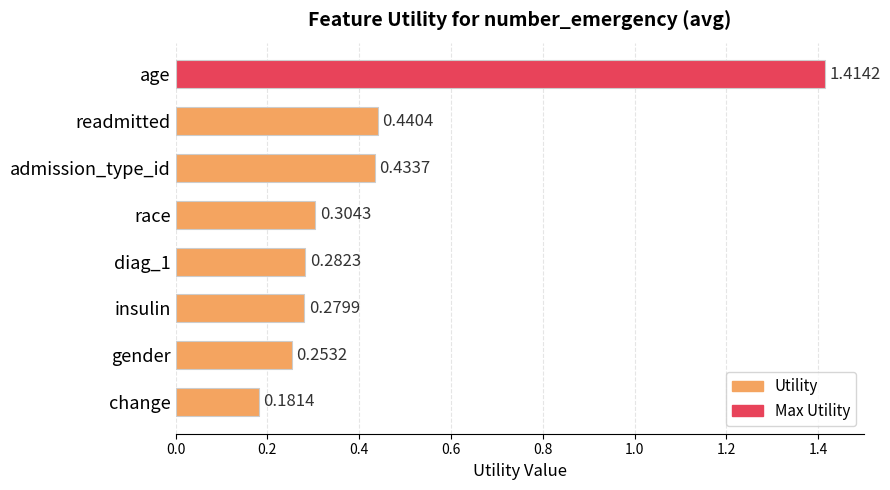

List the labels in order of value, largest first.

age, readmitted, admission_type_id, race, diag_1, insulin, gender, change